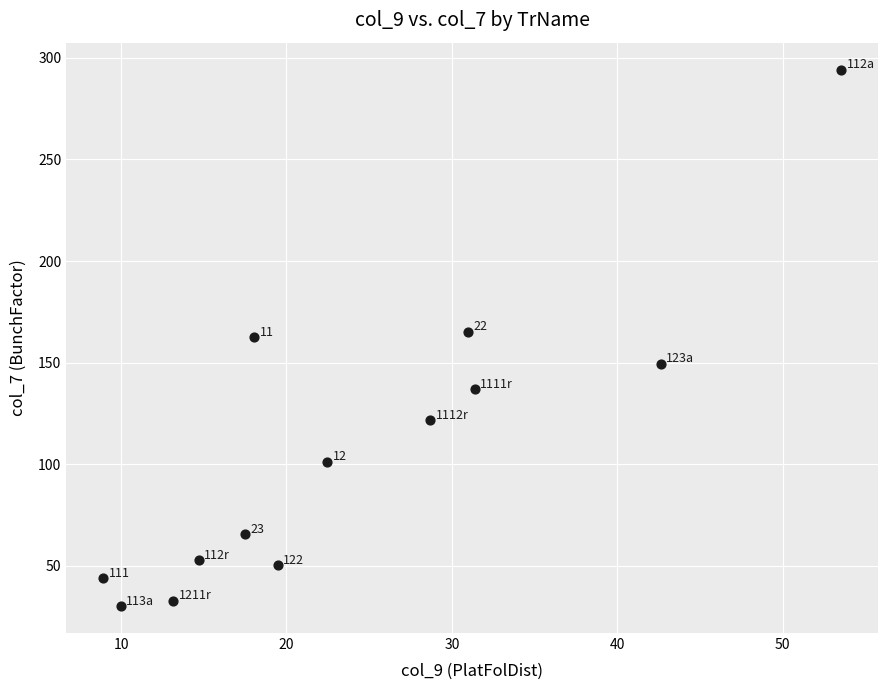

What is the range of X values (max minus min)?

44.6